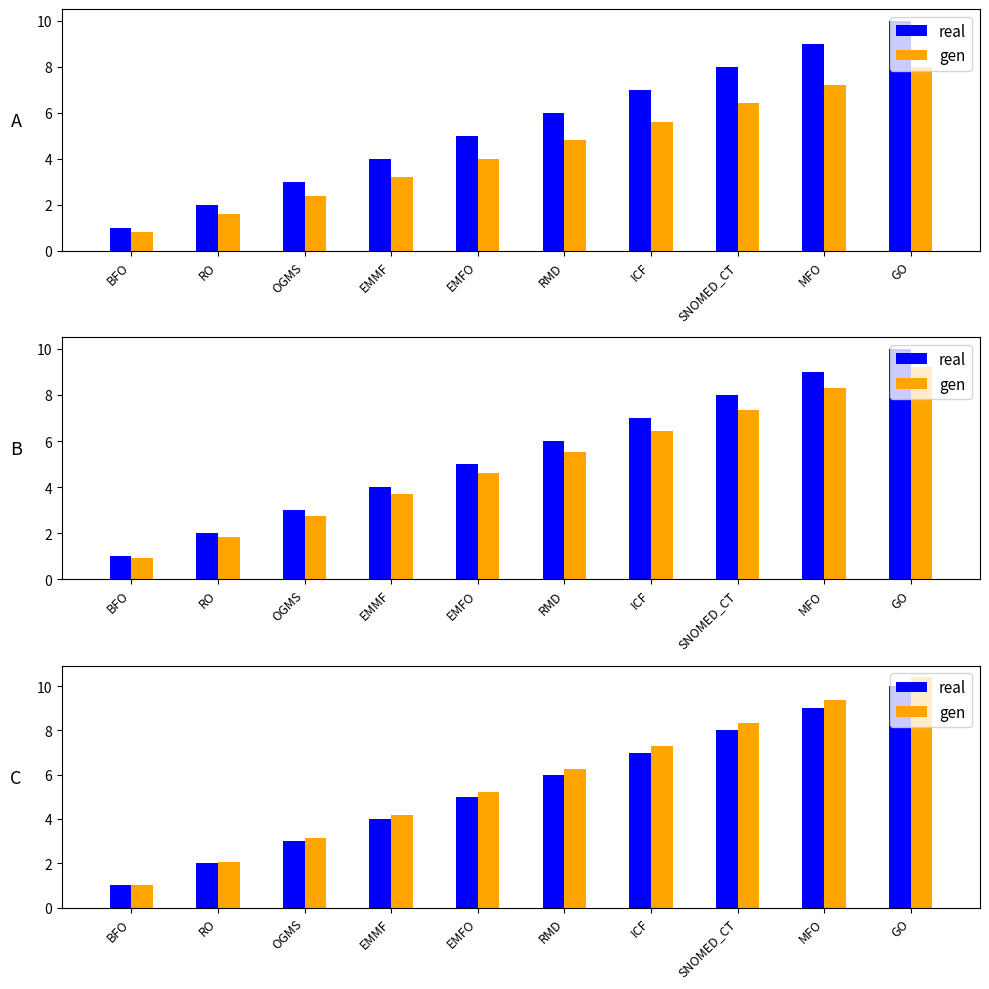

What is the sum of all real values?

55.0